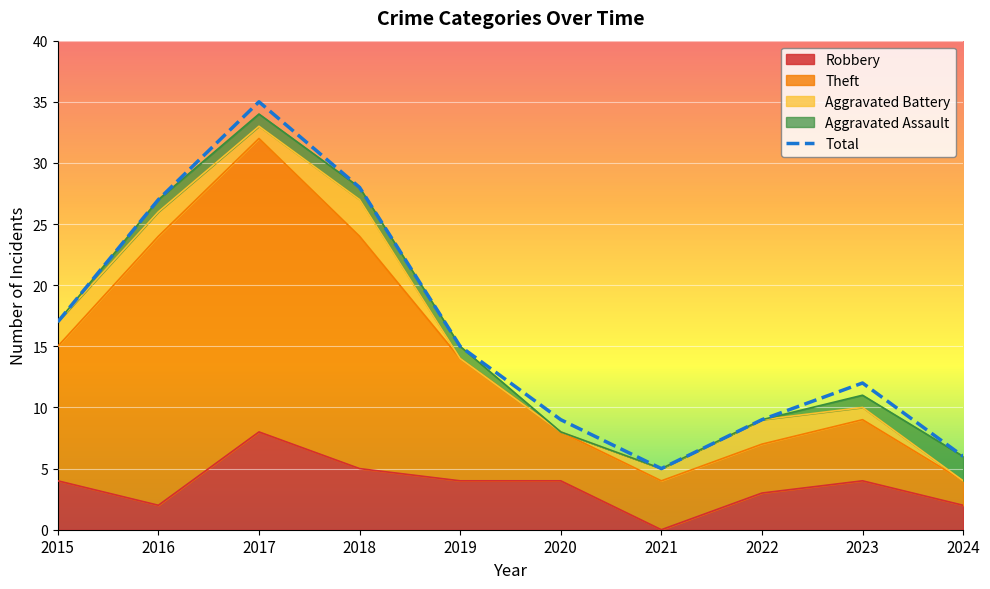

Rank the categories by value from lowest to highest.

2021, 2024, 2020, 2022, 2023, 2019, 2015, 2016, 2018, 2017